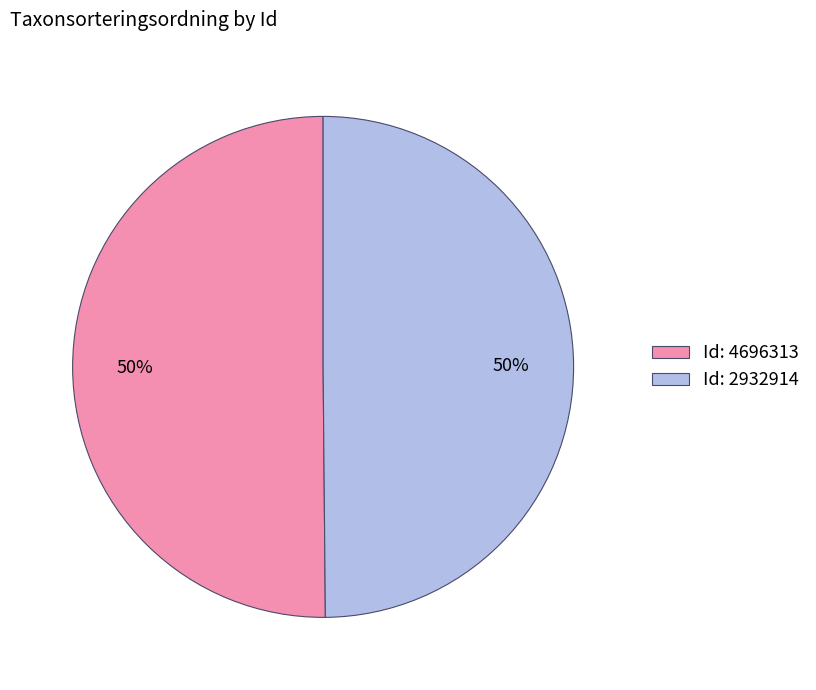

Count the number of slices in the pie.

2